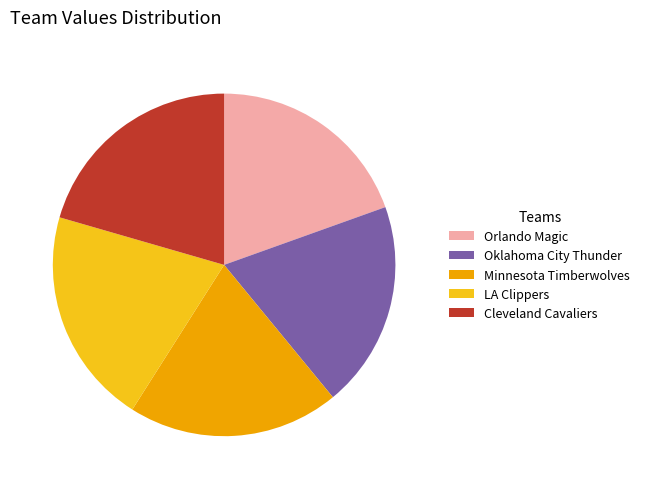

Is the sum of Orlando Magic and Minnesota Timberwolves greater than half?

No